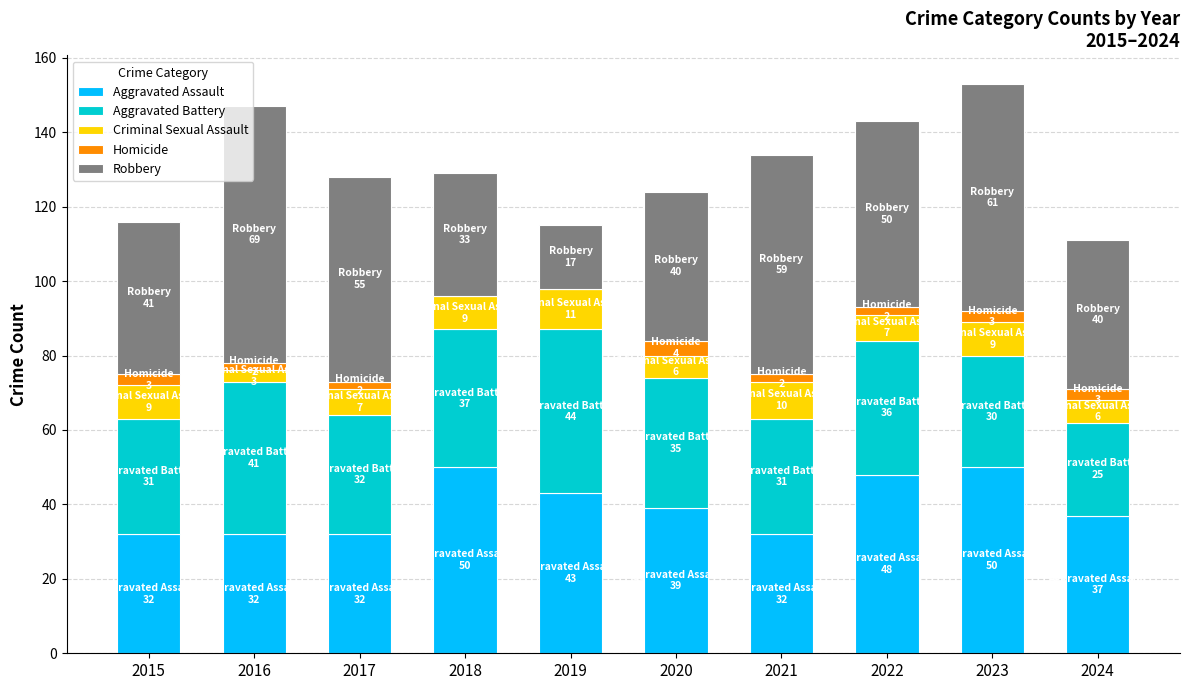

What is the maximum value for Aggravated Assault?

50